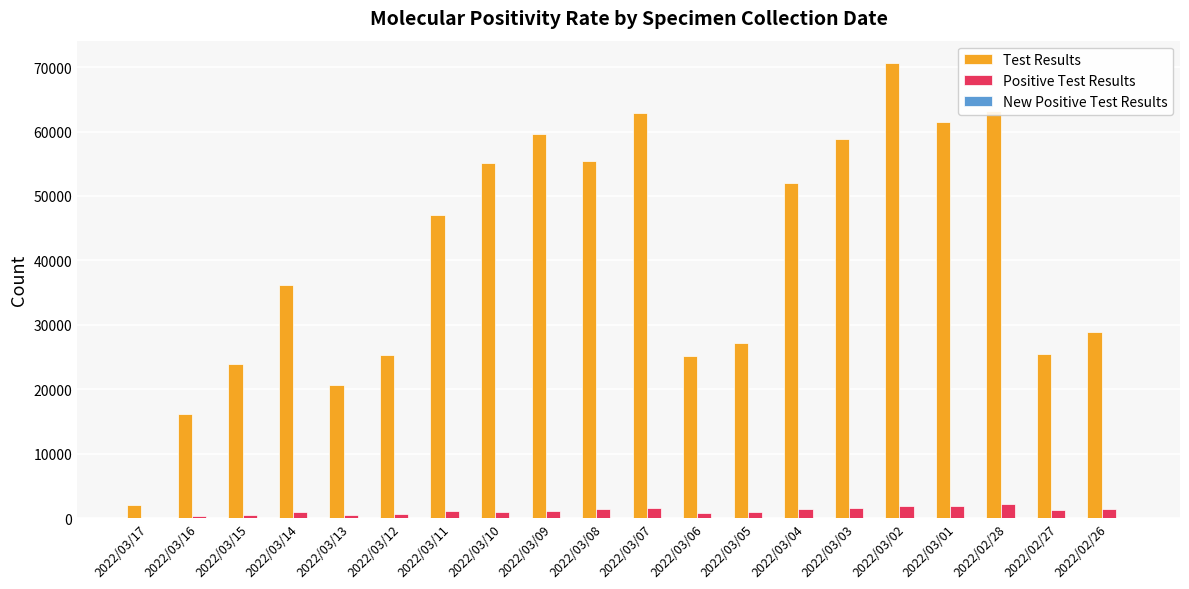

What is the maximum value shown in the chart?

70558